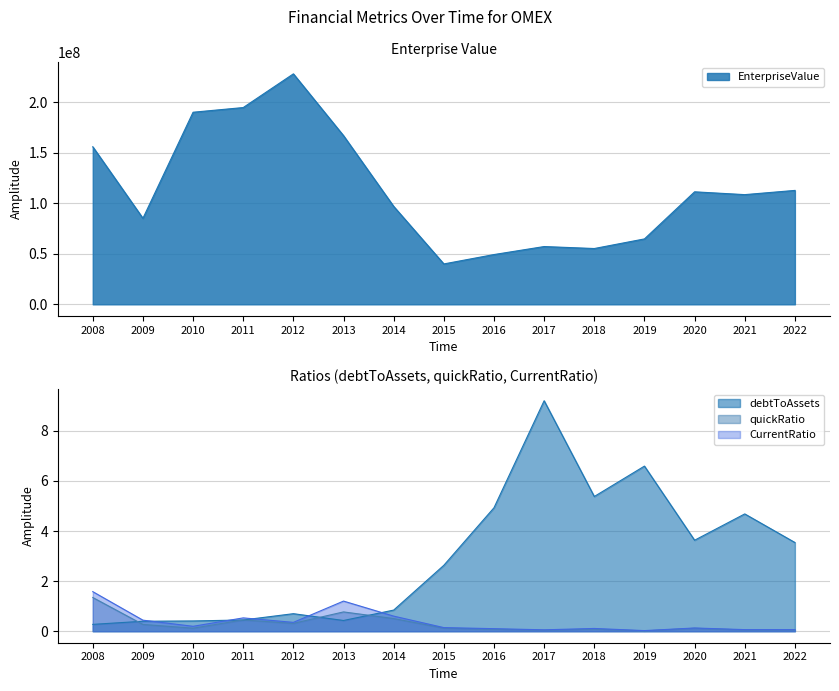

Which series has the largest range (max minus min)?

EnterpriseValue